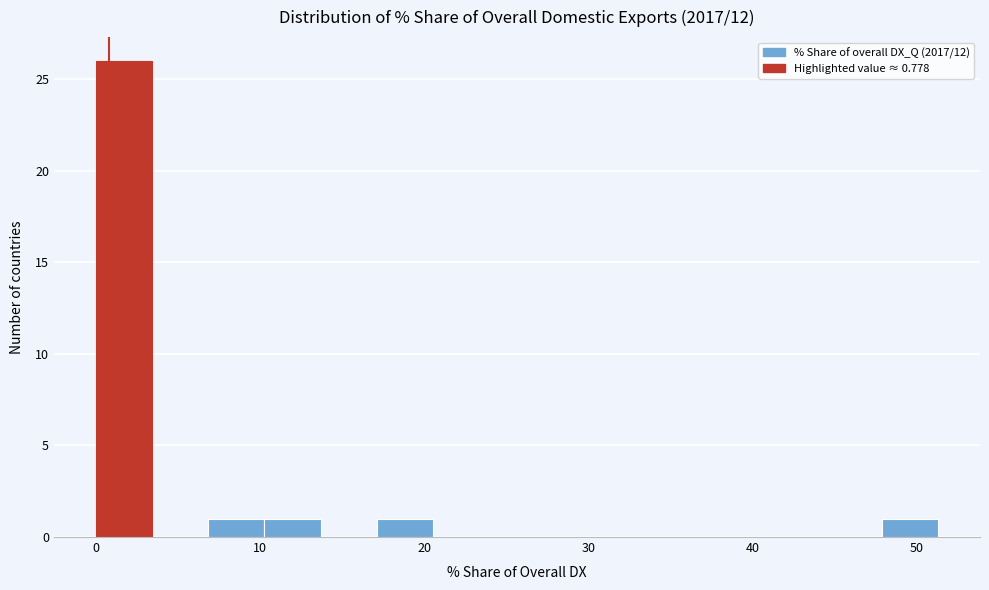

Around what value on the x-axis is the tallest bar? Give the approximate position of its centre, as read against the axis.

2